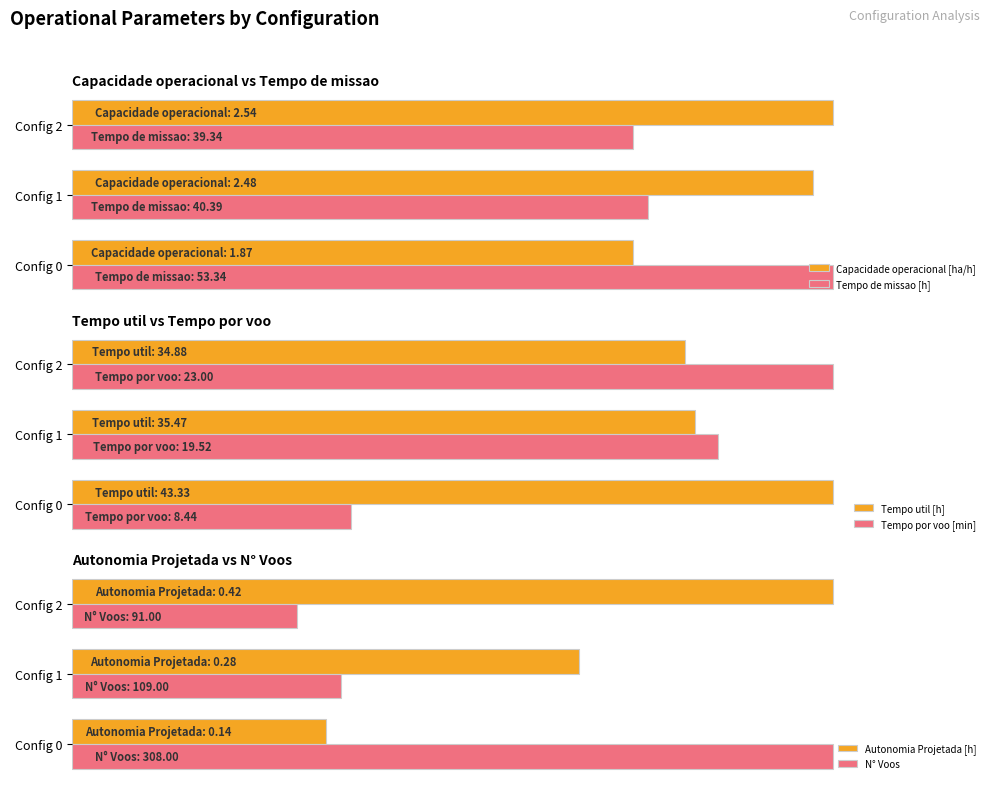

Between Config 0 and Config 1, which series saw the biggest shift?

N° Voos